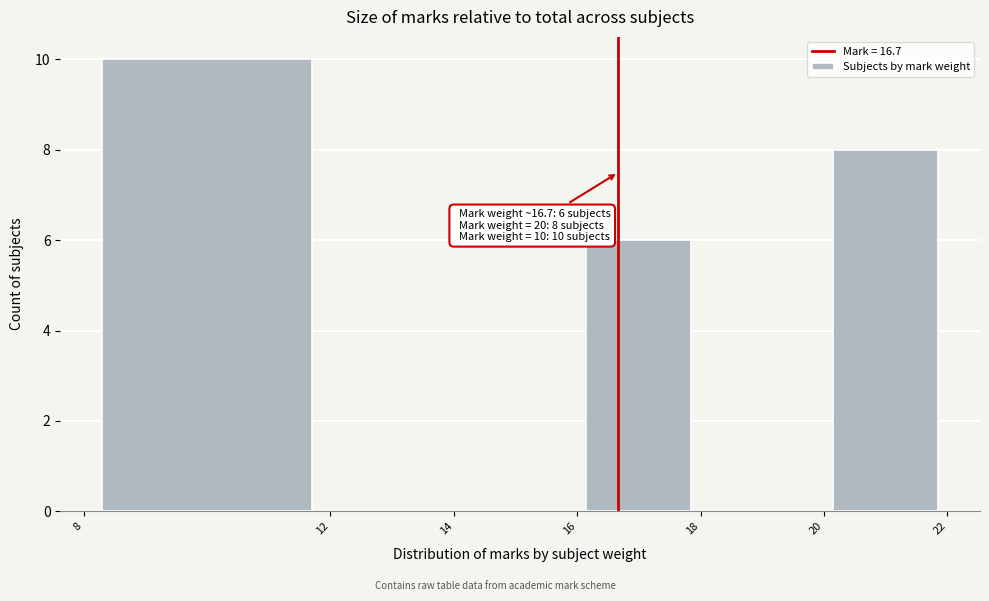

Which range on the x-axis has the tallest bar?

8 to 12